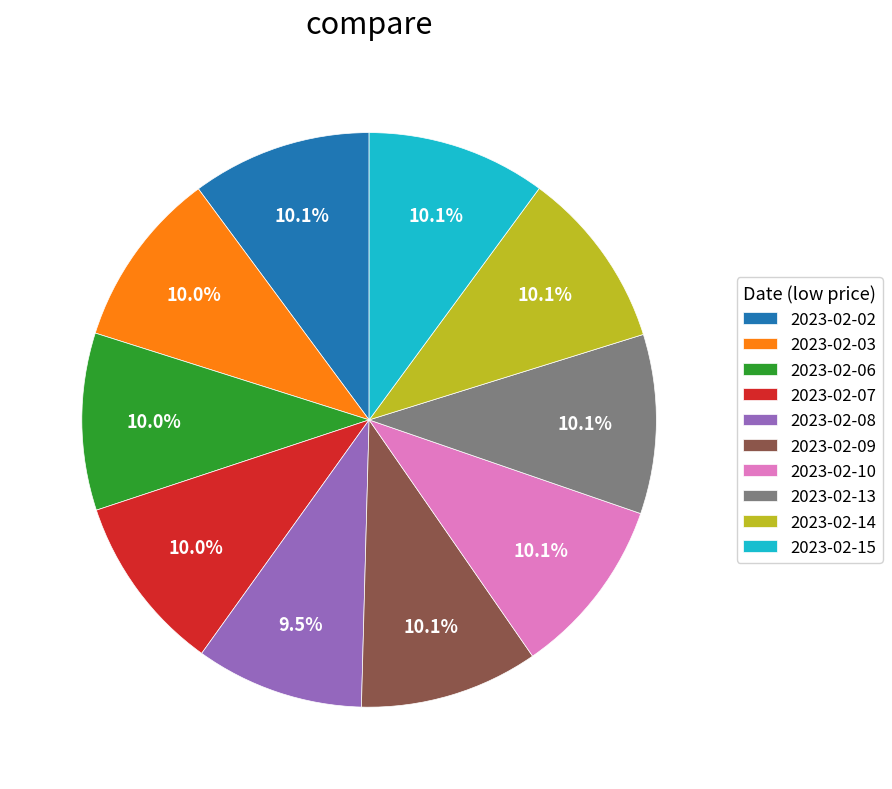

The 2023-02-02 slice represents 1% of the pie. True or false?

False